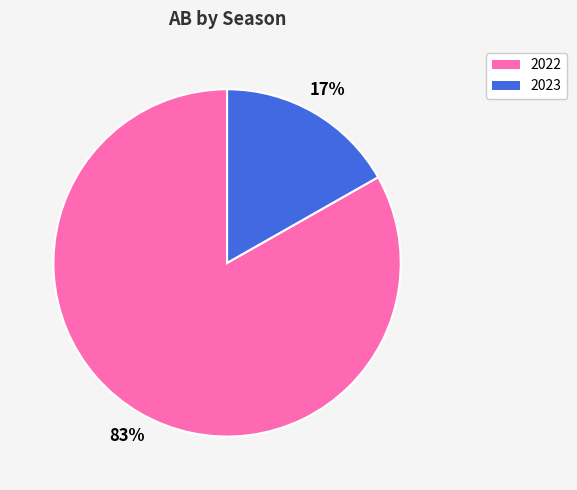

How many slices are in this pie chart?

2